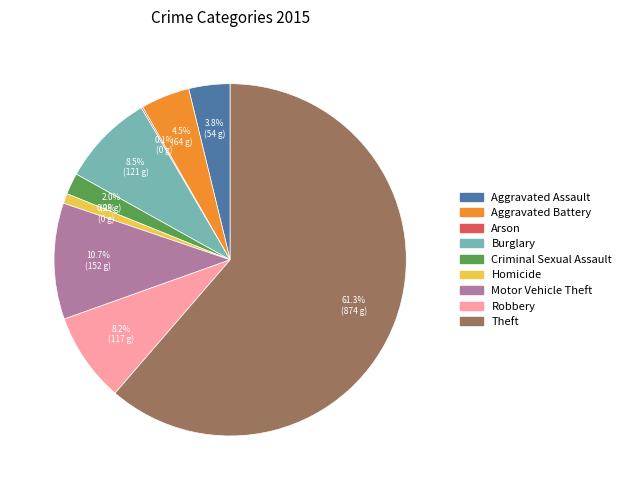

What is the ratio of the value at Aggravated Assault to the value at Robbery?

0.5